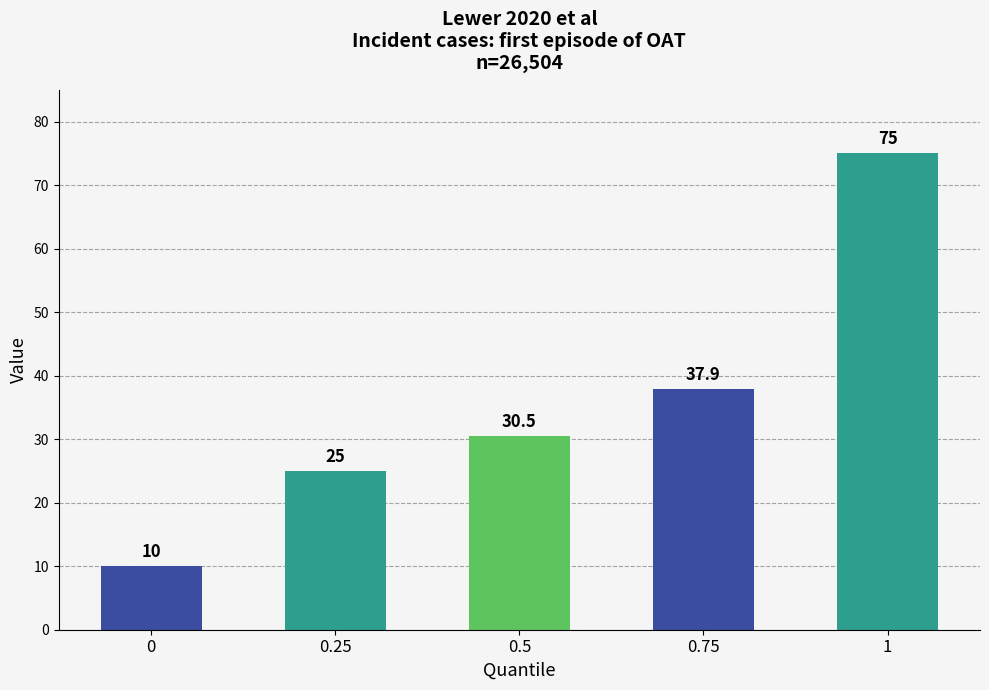

List the labels in order of value, largest first.

1, 0.75, 0.5, 0.25, 0